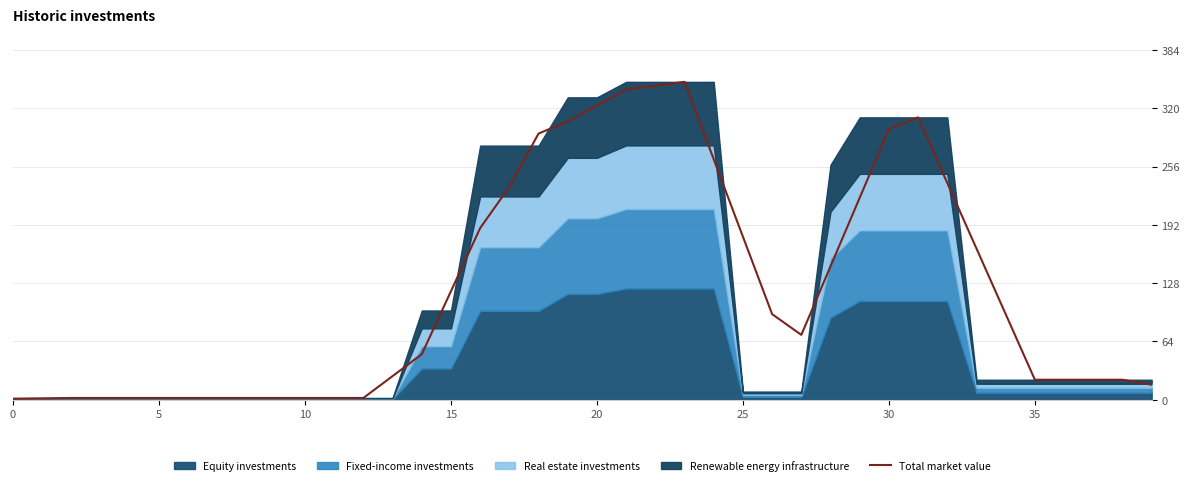

What is the difference between the second highest and second lowest values?

343.2